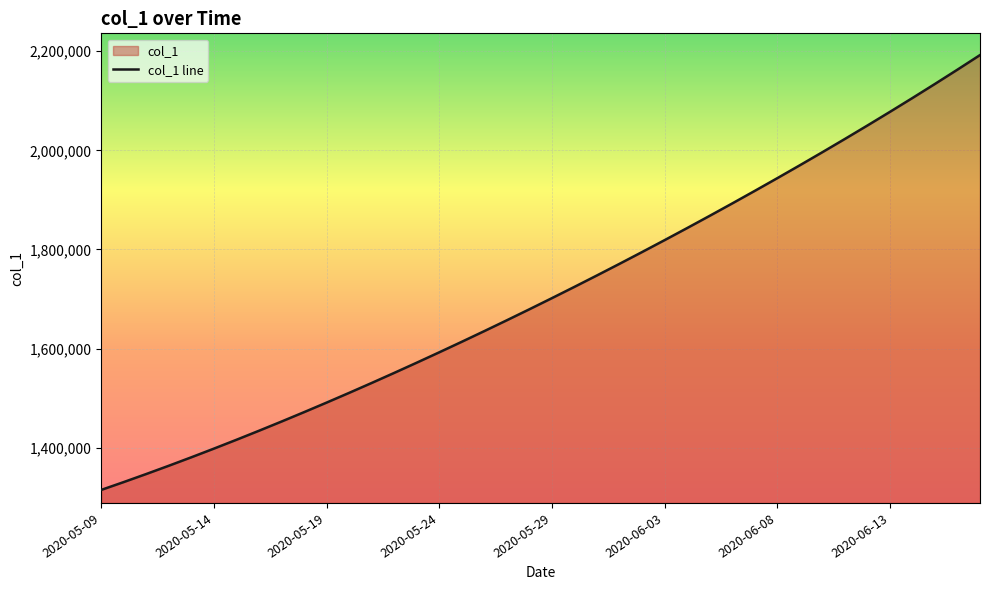

What is the maximum value shown in the chart?

2192182.0